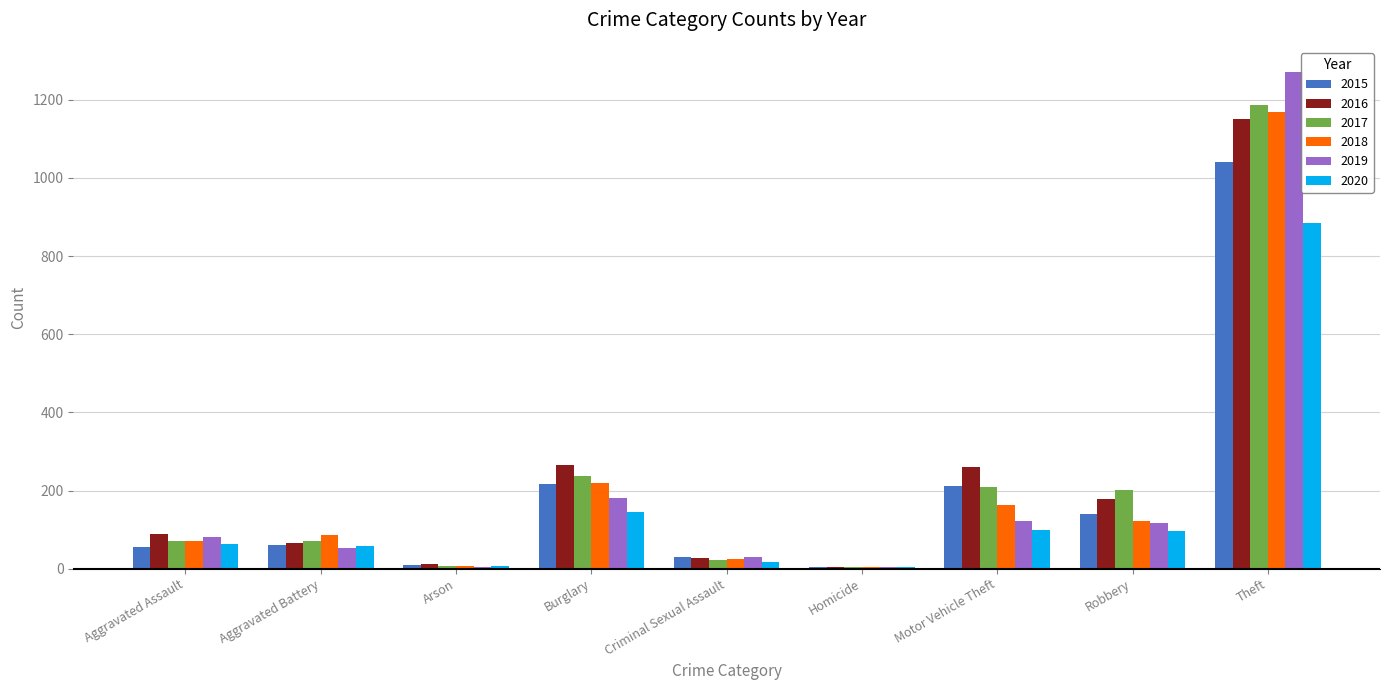

What is the total value across all series at Burglary?

1265